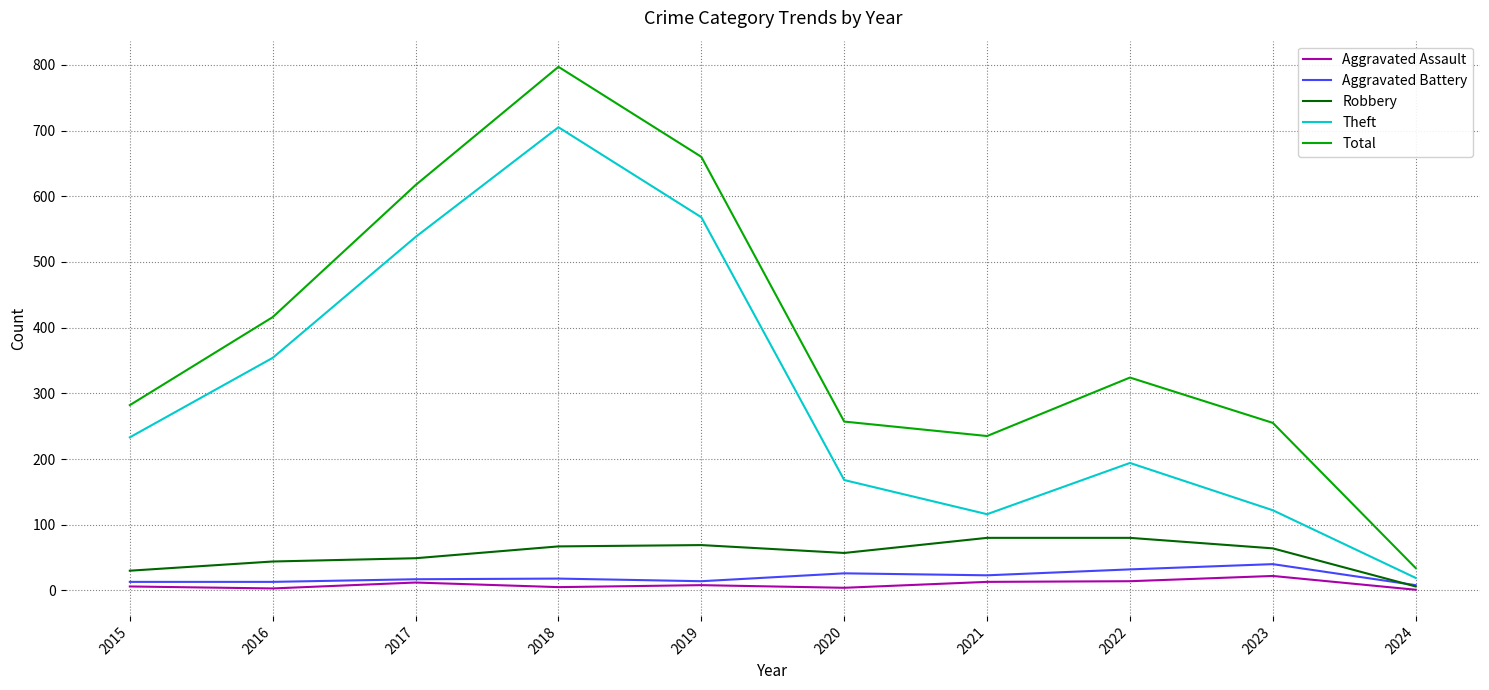

Where does the Robbery series first go above 64?

2018